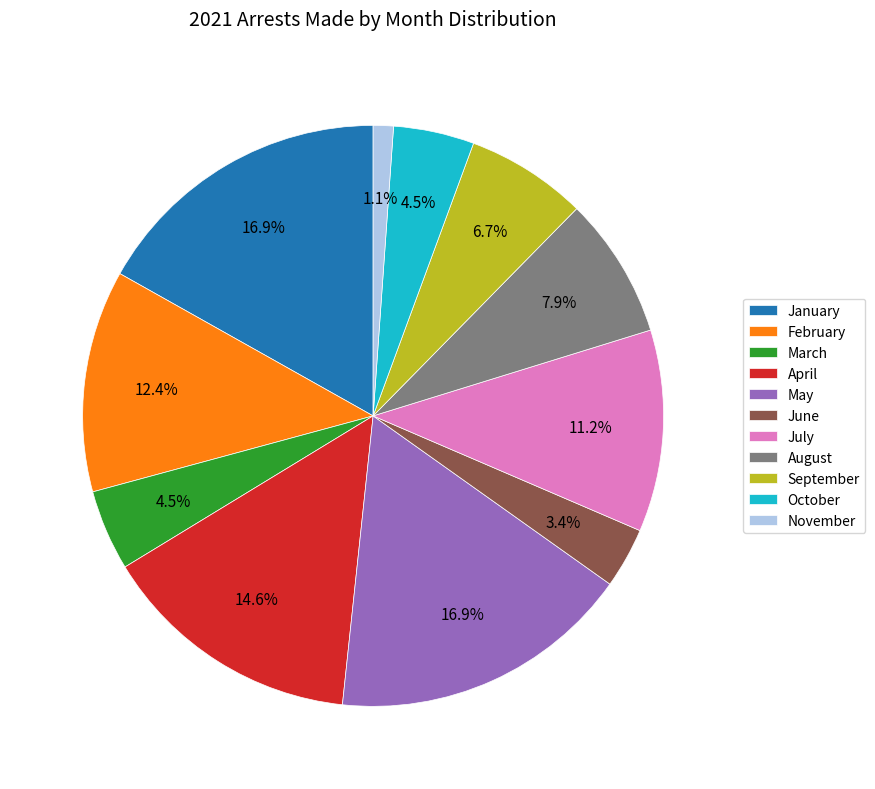

What percentage do May and September together represent?

23.6%